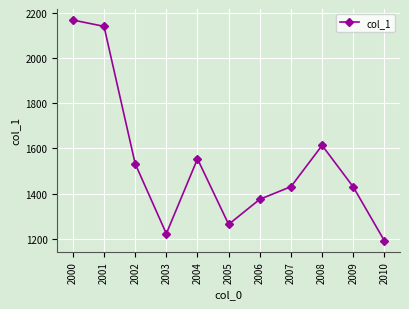

Where is the data nearest to the value 1680?

2008